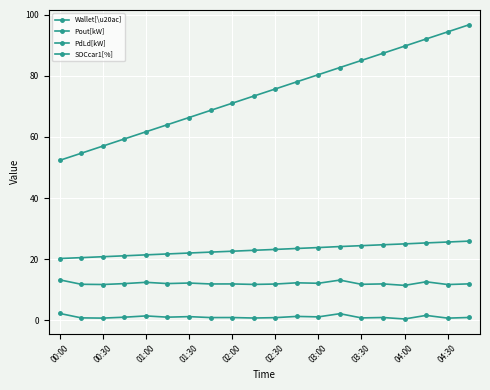

How many lines are shown in the chart?

4